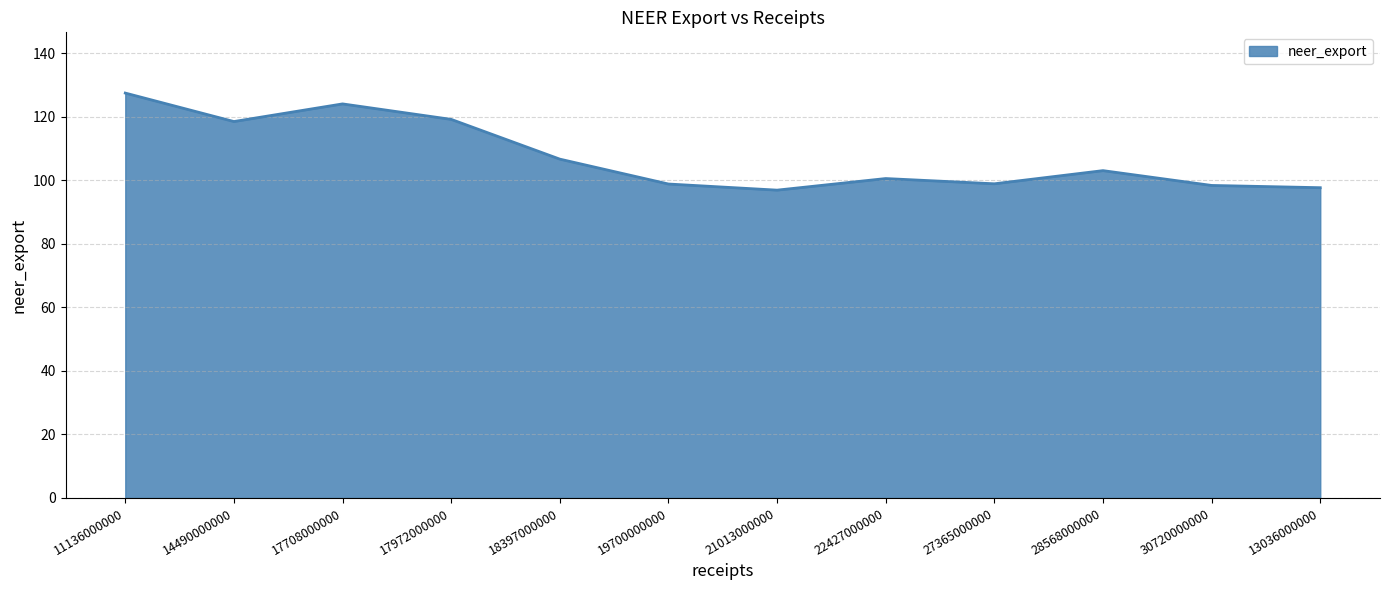

What is the difference between the second highest and second lowest values?

26.4